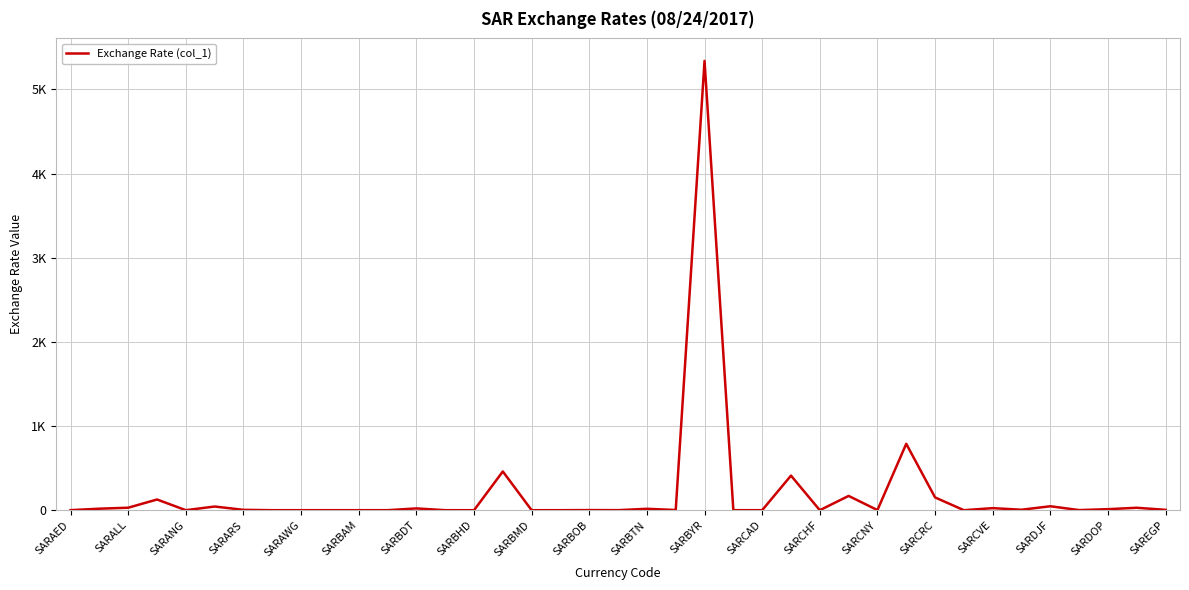

Does the chart have visible grid lines?

Yes